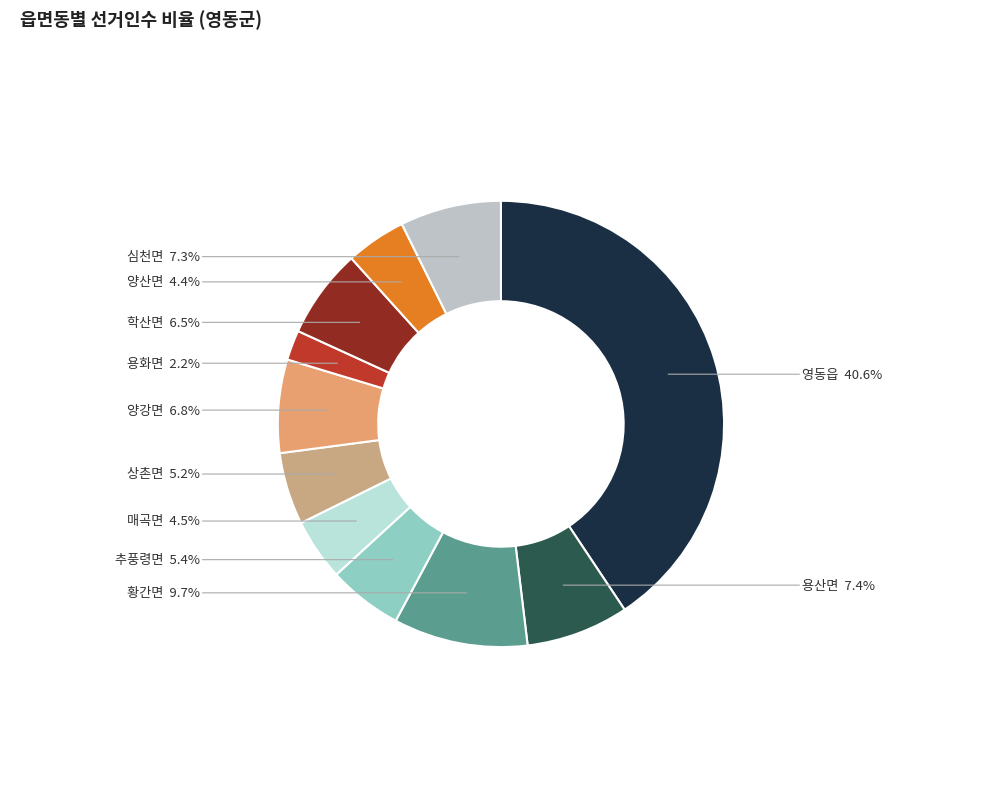

Between 상촌면 and 매곡면, which is larger?

상촌면